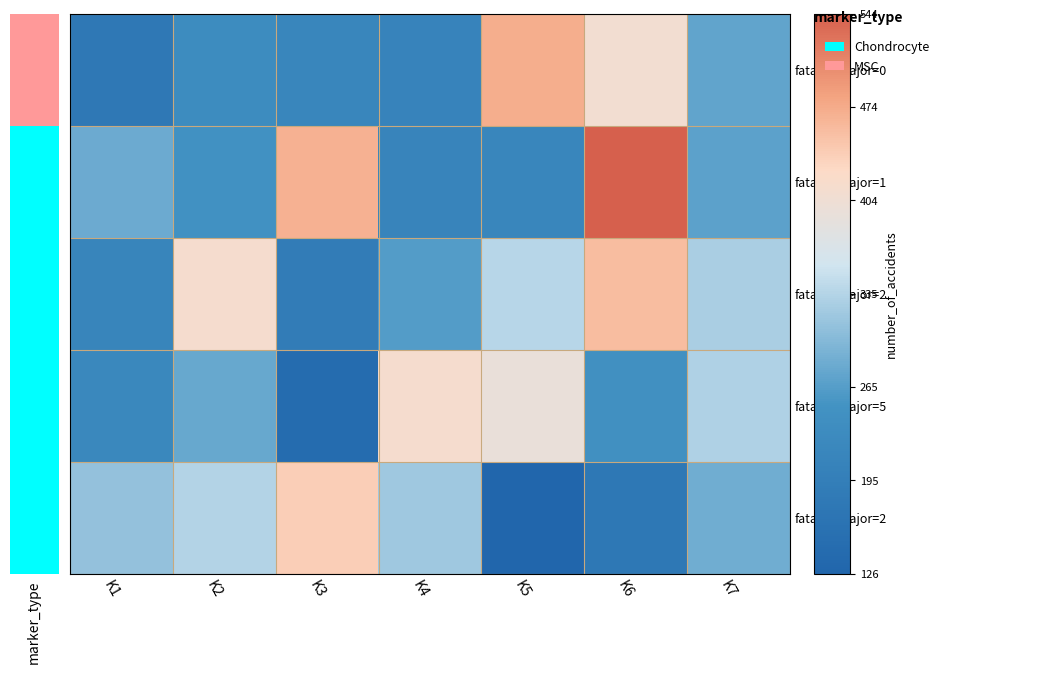

Reading left to right, what are all the values shown in this chart?

fatal=0,major=0: K1=179	K2=233	K3=219	K4=208	K5=471	K6=409	K7=273
fatal=0,major=1: K1=282	K2=247	K3=468	K4=212	K5=217	K6=544	K7=270
fatal=0,major=2: K1=214	K2=414	K3=191	K4=264	K5=338	K6=456	K7=328
fatal=0,major=5: K1=221	K2=279	K3=145	K4=415	K5=395	K6=245	K7=331
fatal=1,major=2: K1=312	K2=334	K3=439	K4=319	K5=126	K6=178	K7=286